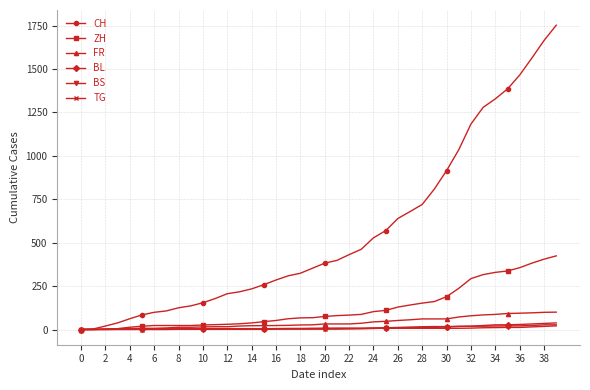

Which series has the largest range (max minus min)?

CH